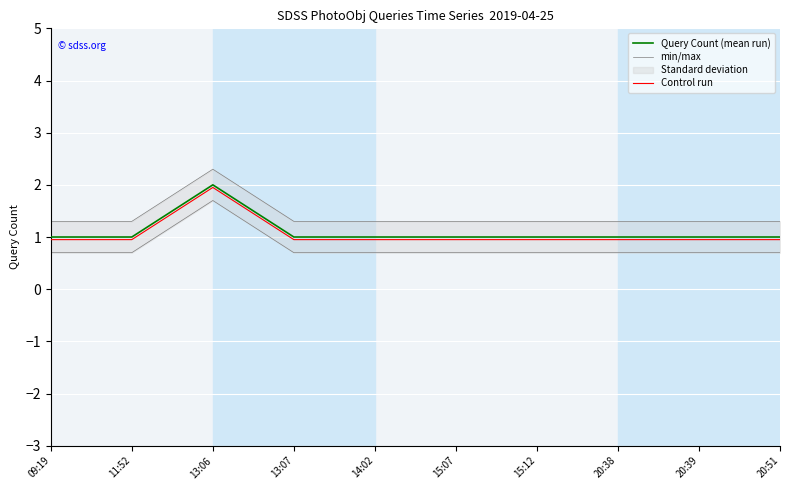

At which category does min/max reach its first local peak?

13:06